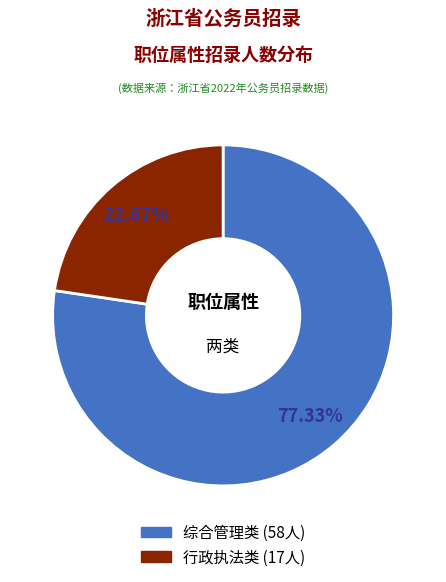

What portion of the pie excludes 行政执法类?

77.3%